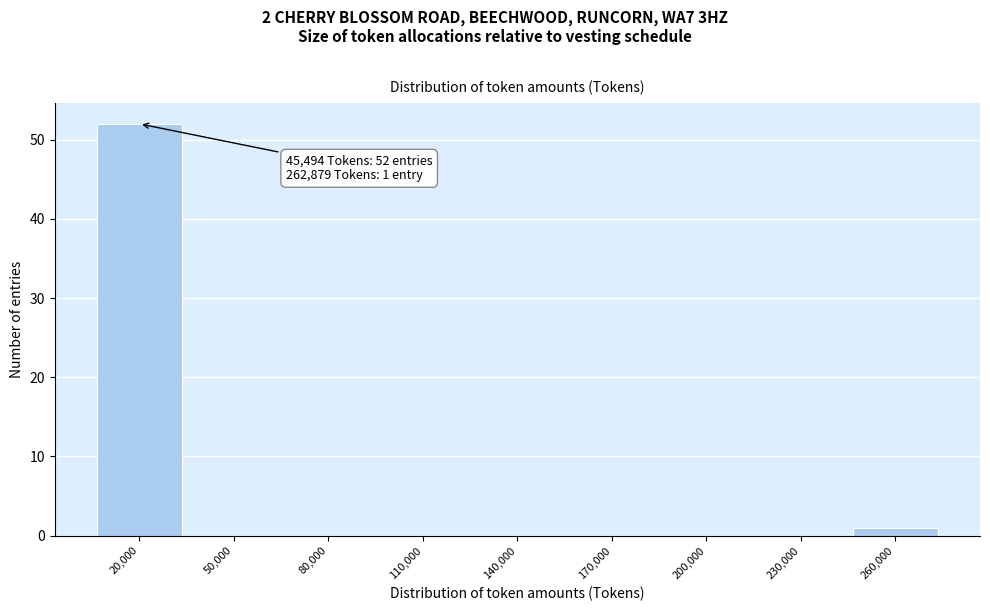

Reading left to right, what are all the values shown in this chart?

20,000=52	50,000=0	80,000=0	110,000=0	140,000=0	170,000=0	200,000=0	230,000=0	260,000=1